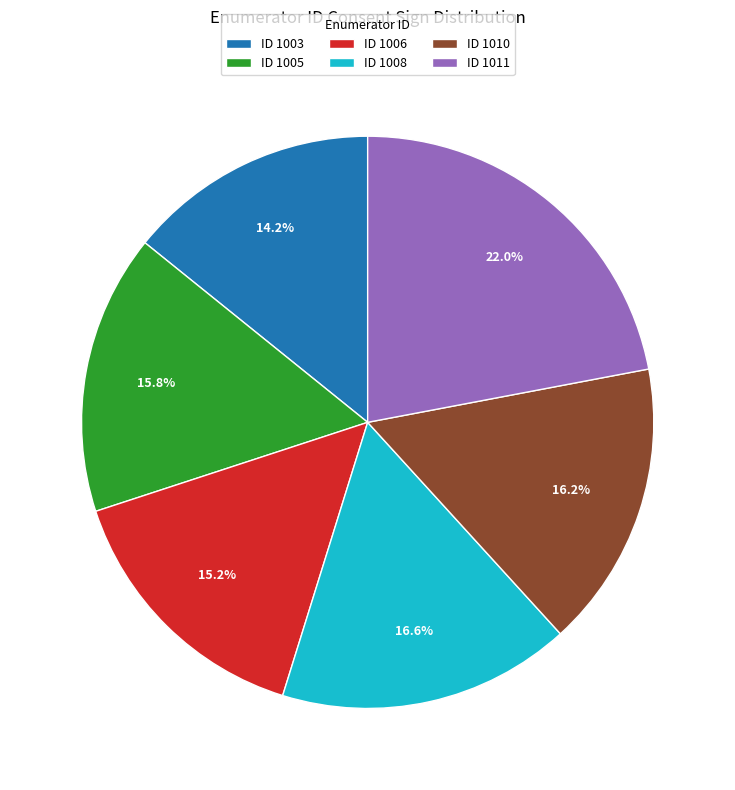

To the nearest percent, what is the difference between the largest and smallest slice percentages?

8%